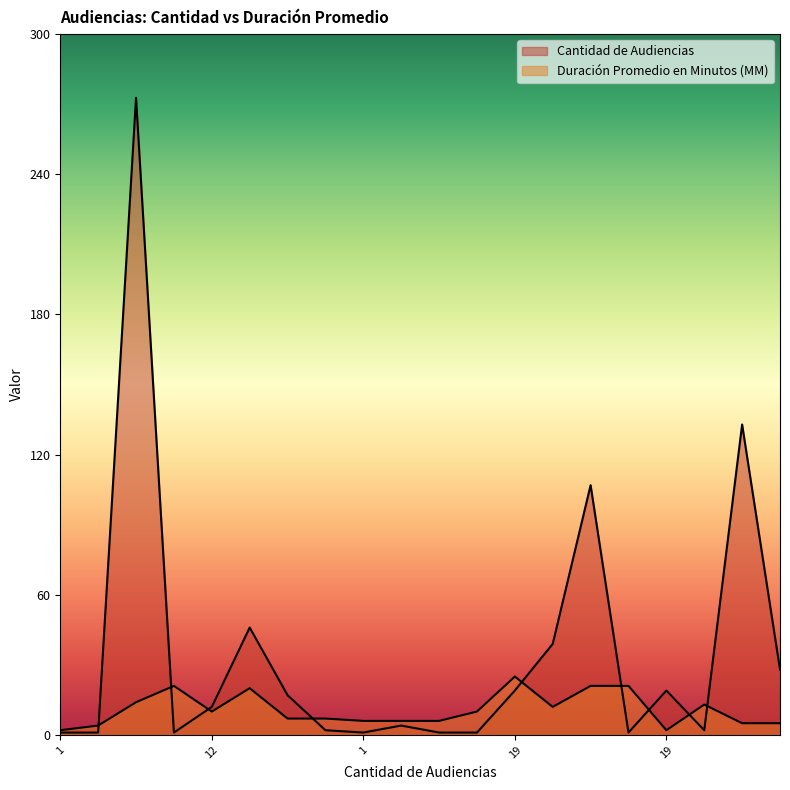

True or false: Cantidad de Audiencias has more than 0 interior local peaks.

True